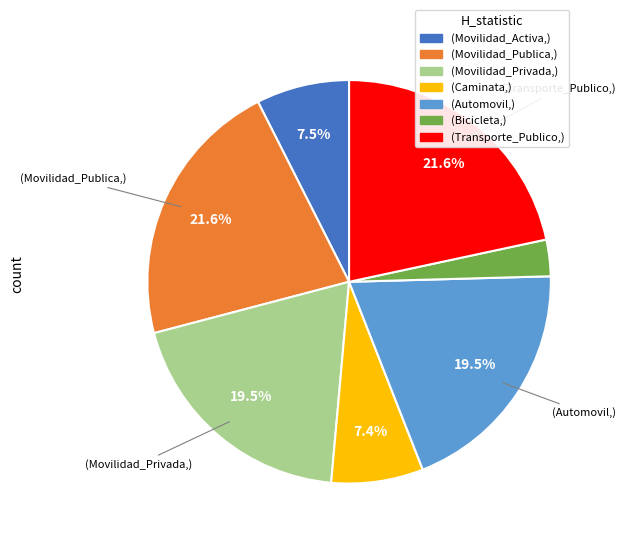

Does any single category account for the majority?

No